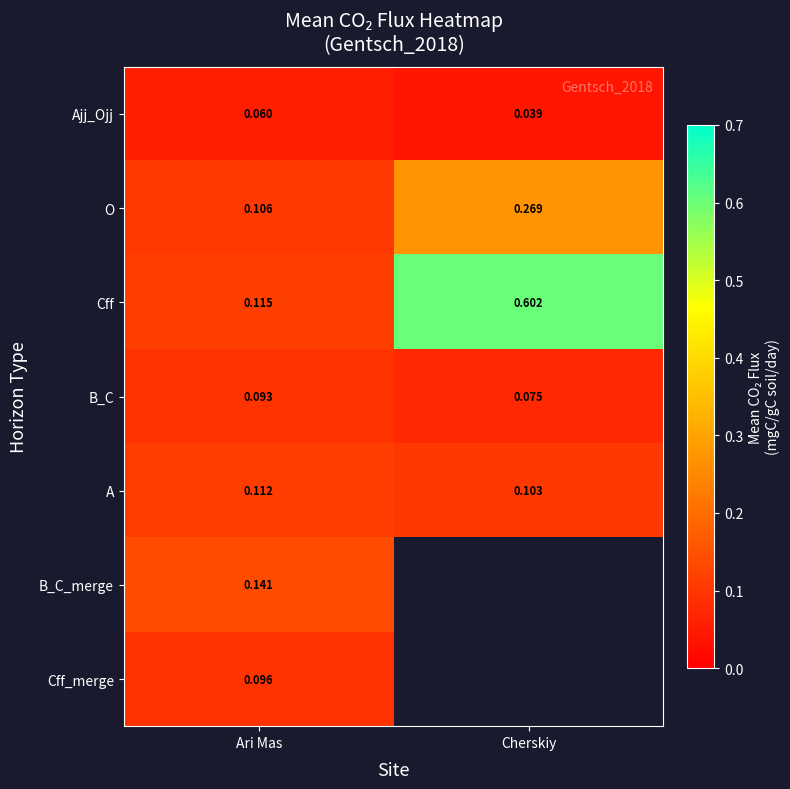

At which label does A reach its peak?

Ari Mas